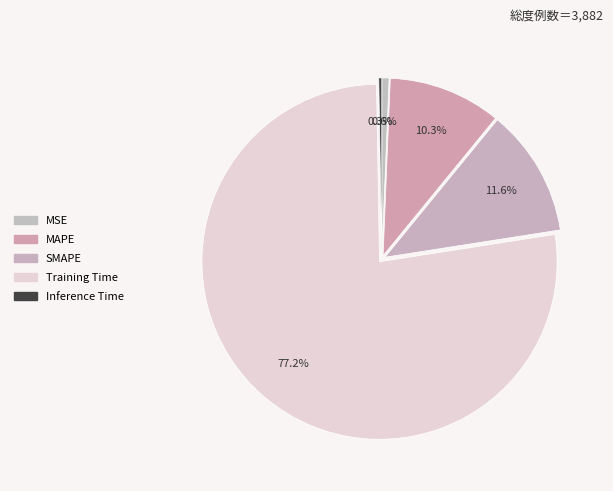

Which slice represents more than half of the pie?

Training Time